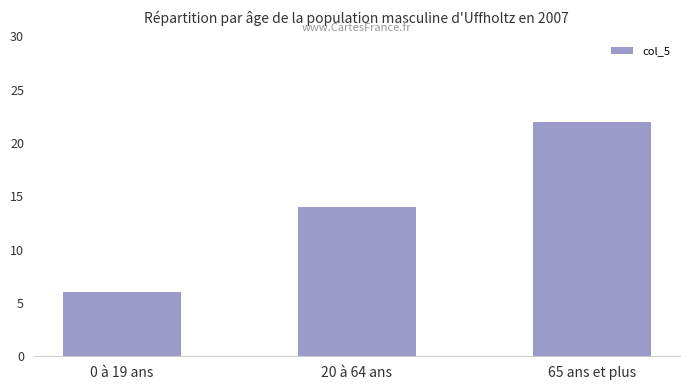

Is it true that the value at 20 à 64 ans is 21?

False